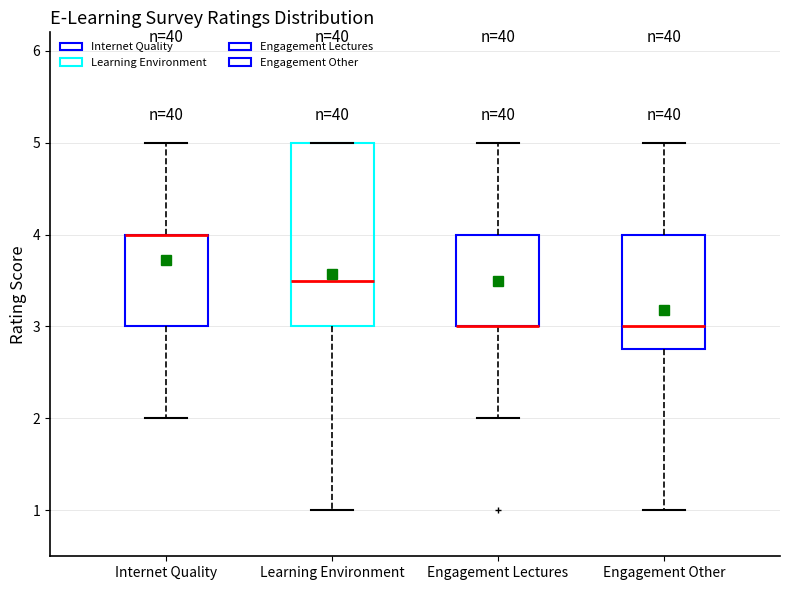

Reading left to right, transcribe this box plot: for each box, give where its median line is, the range the box spans, and where its two whiskers end, as read against the y-axis. The values are not printed on the chart, so give them approximately, as read against the axis.

Internet Quality: median 4.0 (drawn on the box's upper edge), box 3.0 to 4.0, whiskers 2.0 to 5.0
Learning Environment: median 3.5, box 3.0 to 5.0, whiskers 1.0 to 5.0
Engagement Lectures: median 3.0 (drawn on the box's lower edge), box 3.0 to 4.0, whiskers 2.0 to 5.0
Engagement Other: median 3.0, box 2.8 to 4.0, whiskers 1.0 to 5.0